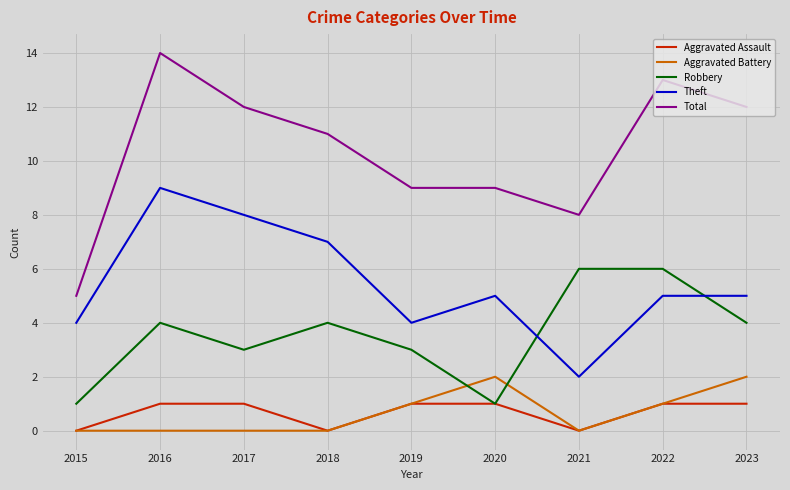

Is the value of Total at 2015 greater than the value of Aggravated Assault at 2016?

Yes